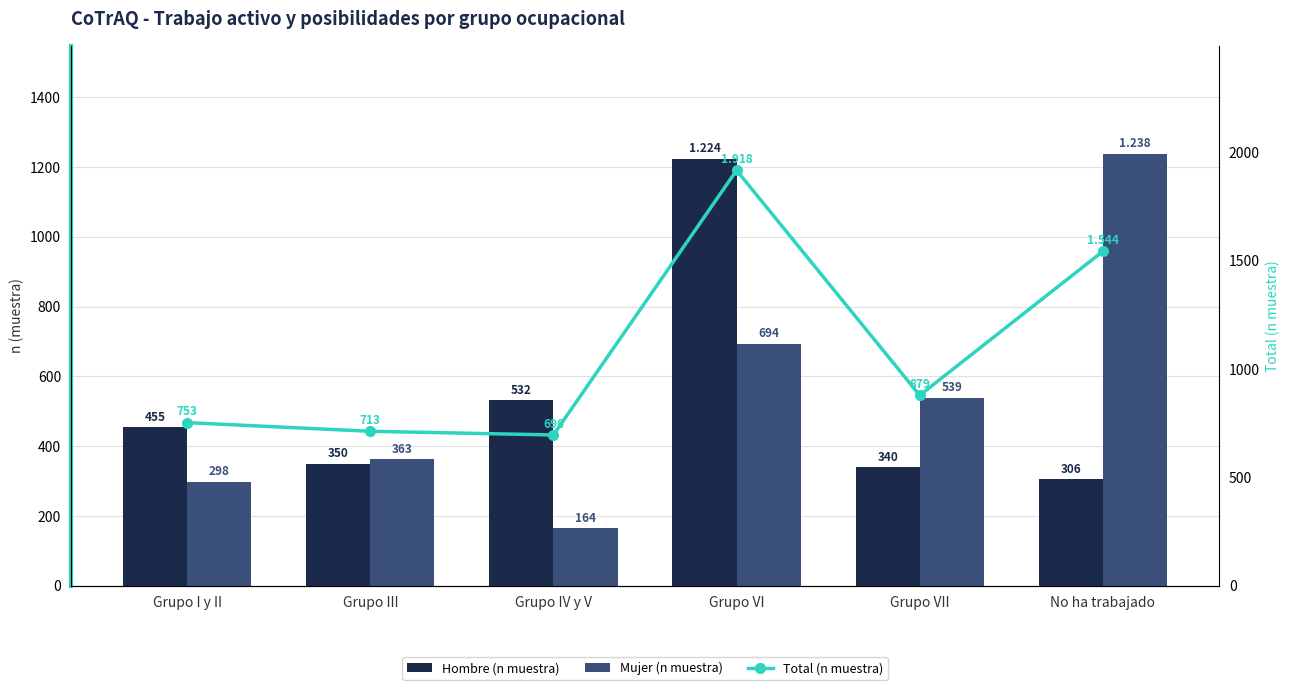

Which category has the lowest value in the Hombre (n muestra) series?

No ha trabajado